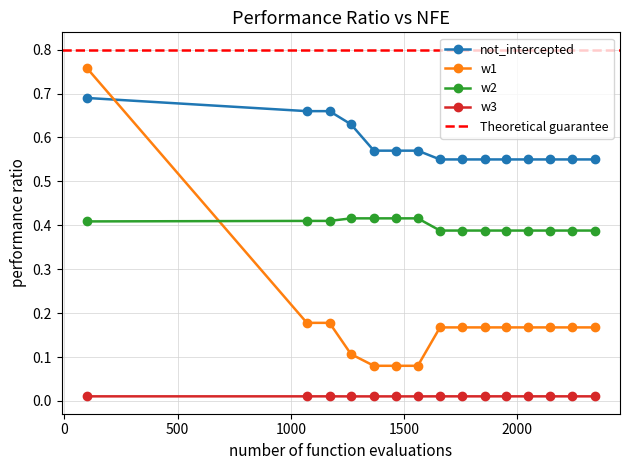

Is it true that not_intercepted equals 1.0 at 1071?

False